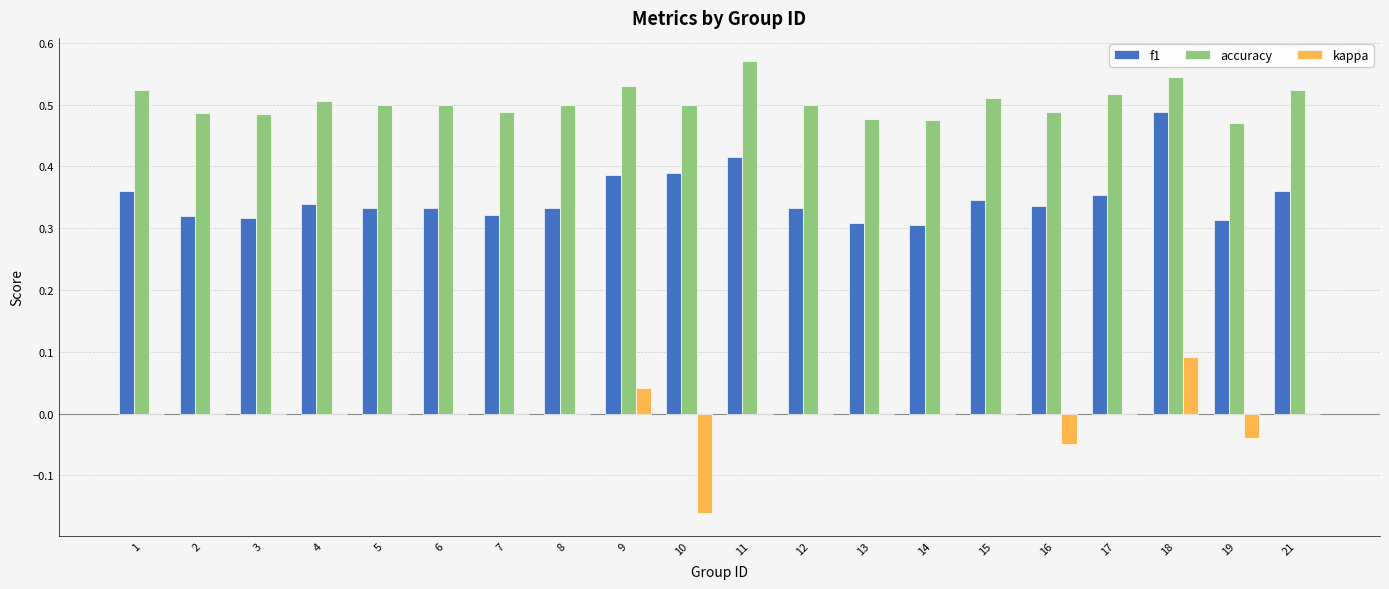

The value of accuracy at 9 is 0.7. True or false?

False